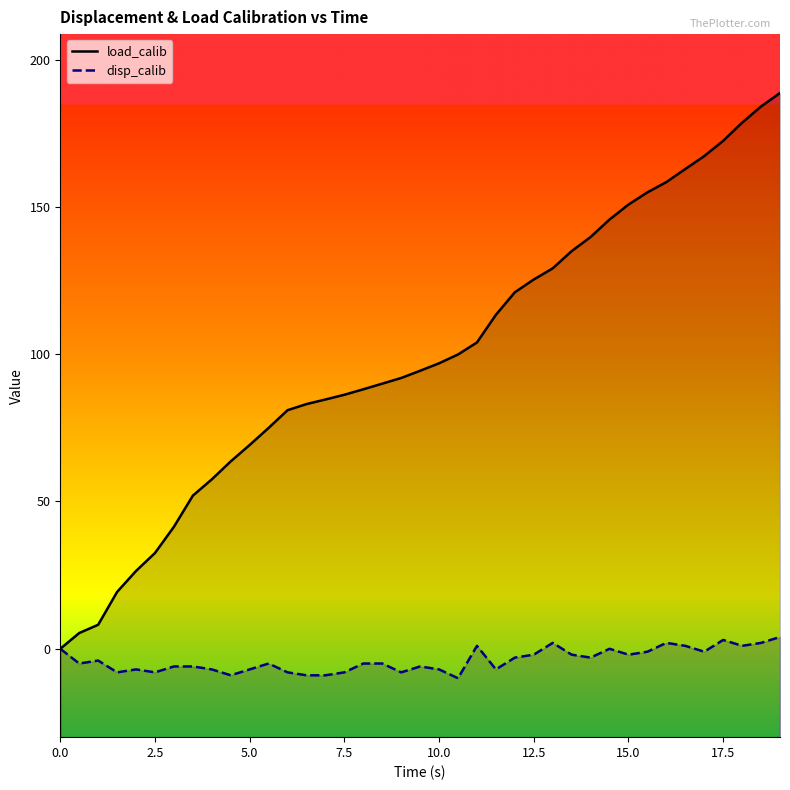

In disp_calib, how many points are higher than both neighbors (excluding endpoints)?

9